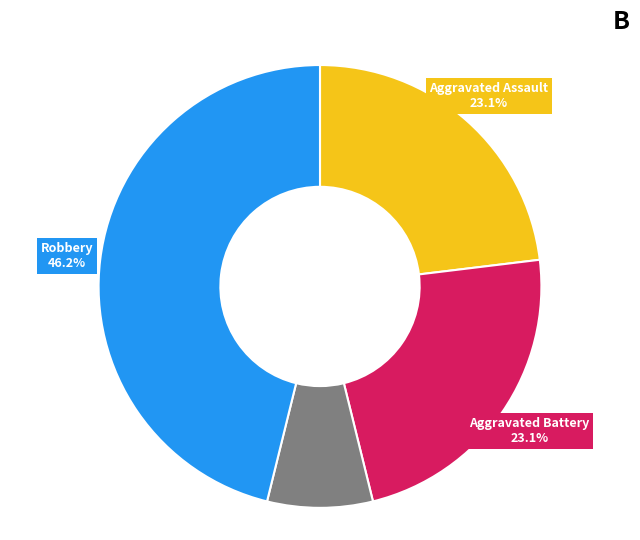

Is there a majority slice in this chart?

No